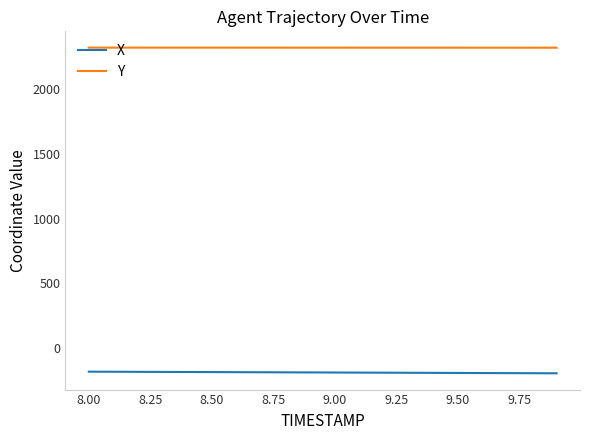

What is the difference between the maximum and minimum values in the Y series?

0.6